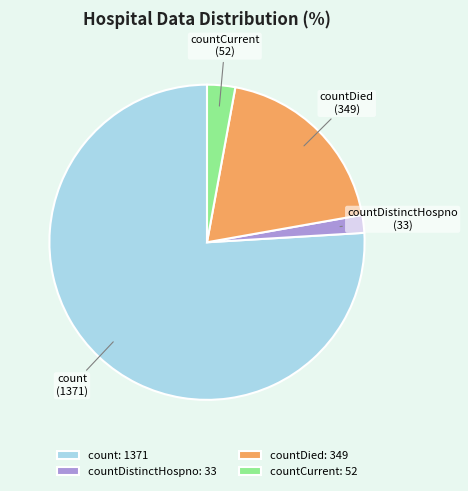

The countDistinctHospno slice represents 14% of the pie. True or false?

False